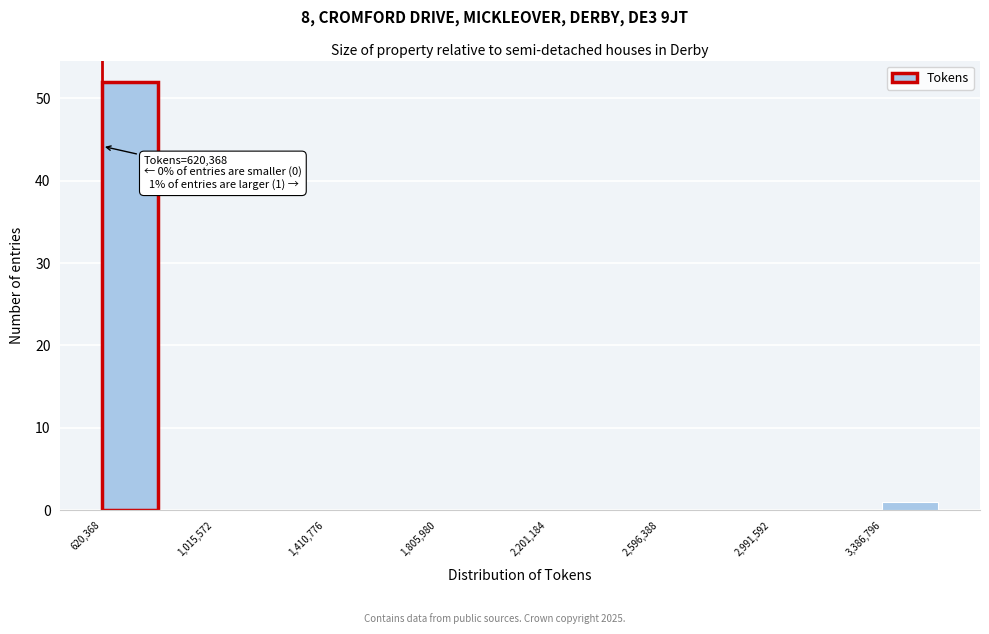

Around what value on the x-axis is the tallest bar? Give the approximate position of its centre, as read against the axis.

700000